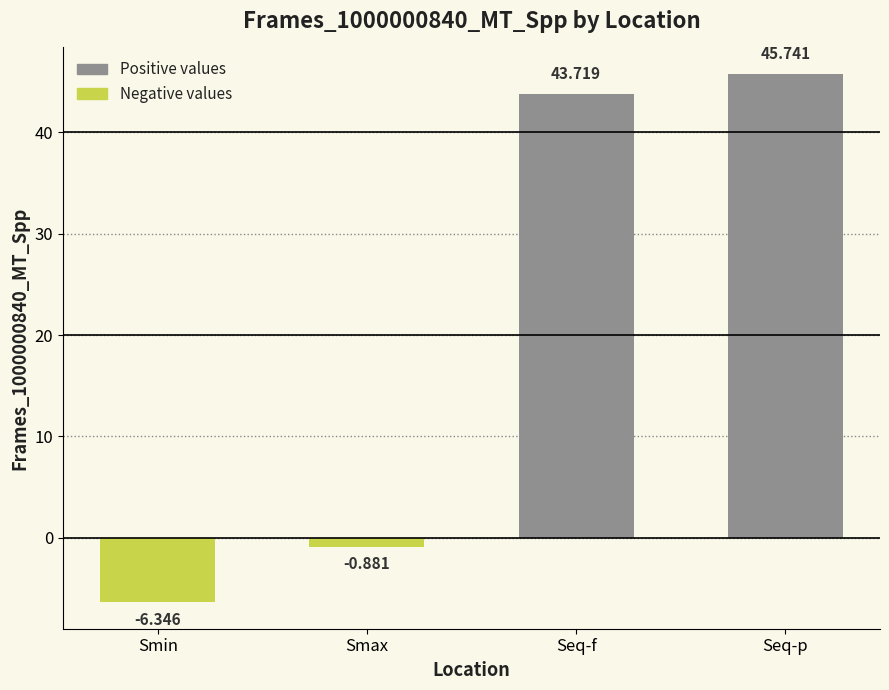

At which category does the chart reach its peak across all series?

Seq-p